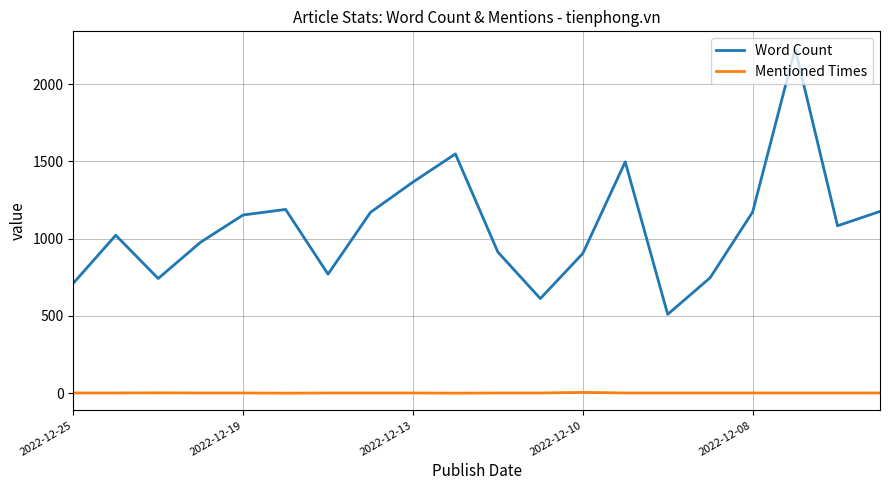

Which series has the largest total across all categories?

Word Count